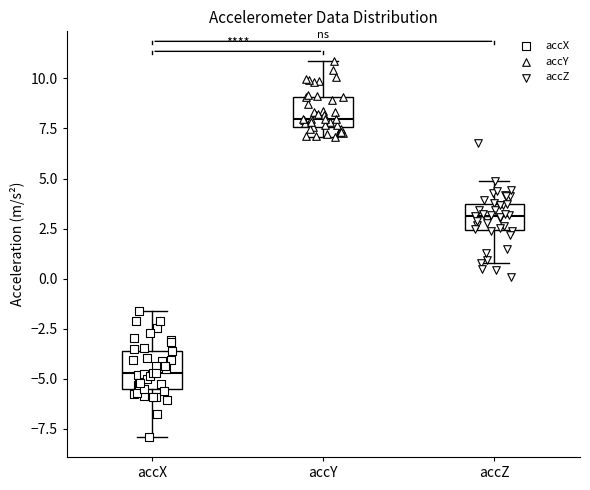

Which box's median line is the highest?

accY